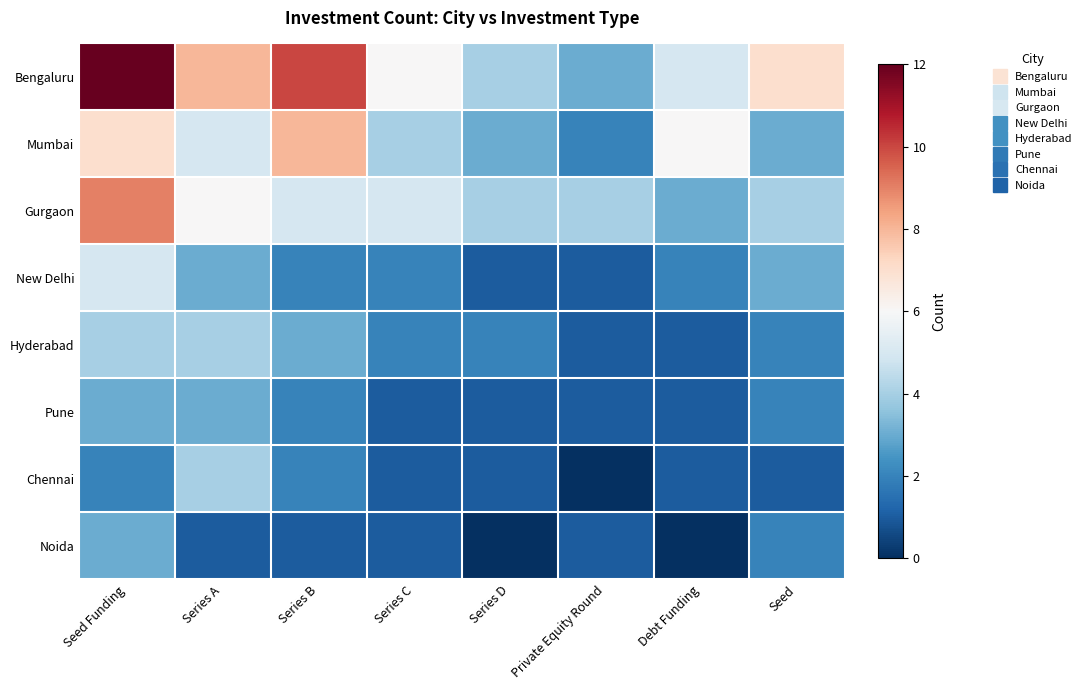

At Series A, list the series in order from largest to smallest.

Bengaluru, Gurgaon, Mumbai, Hyderabad, Chennai, New Delhi, Pune, Noida